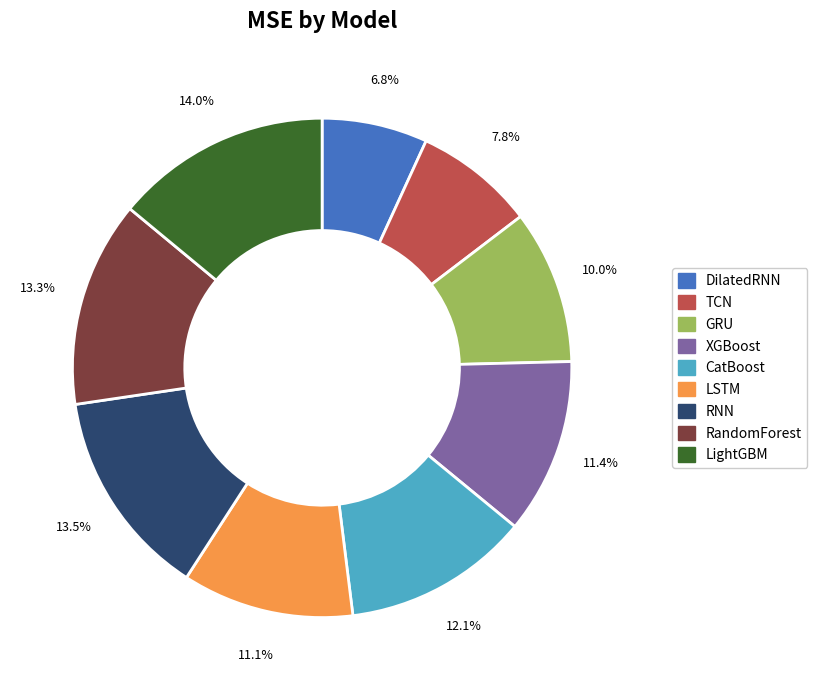

Is there a majority slice in this chart?

No